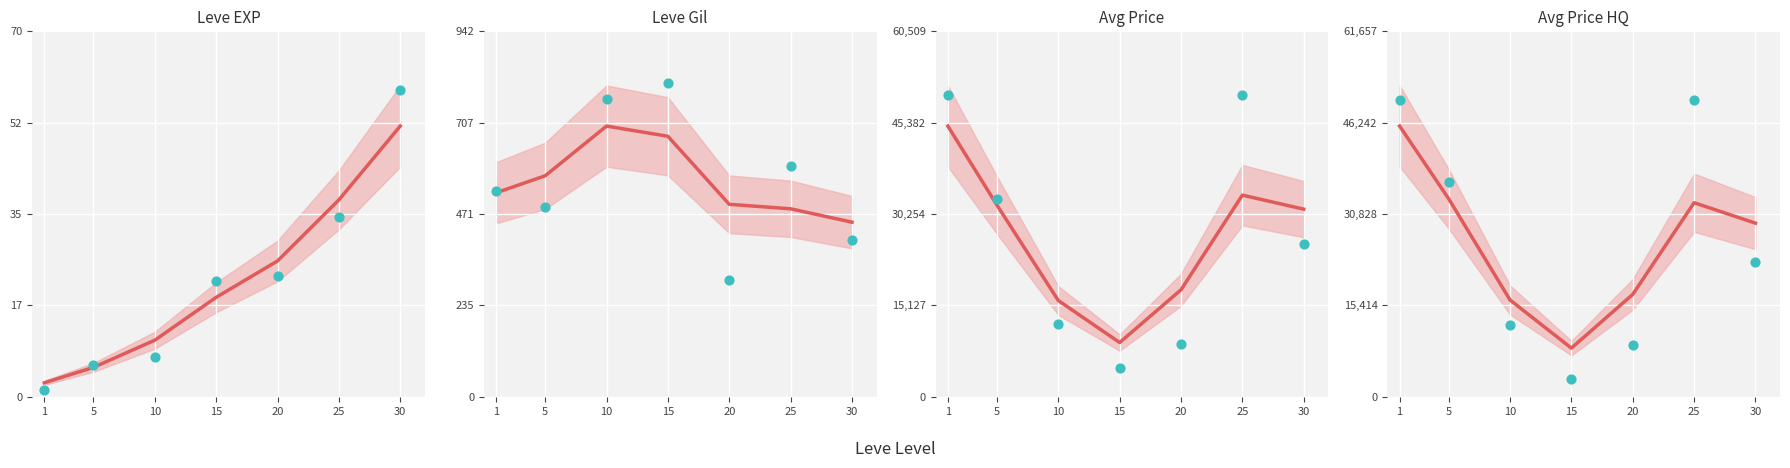

At which category is the sum across all series the highest?

1